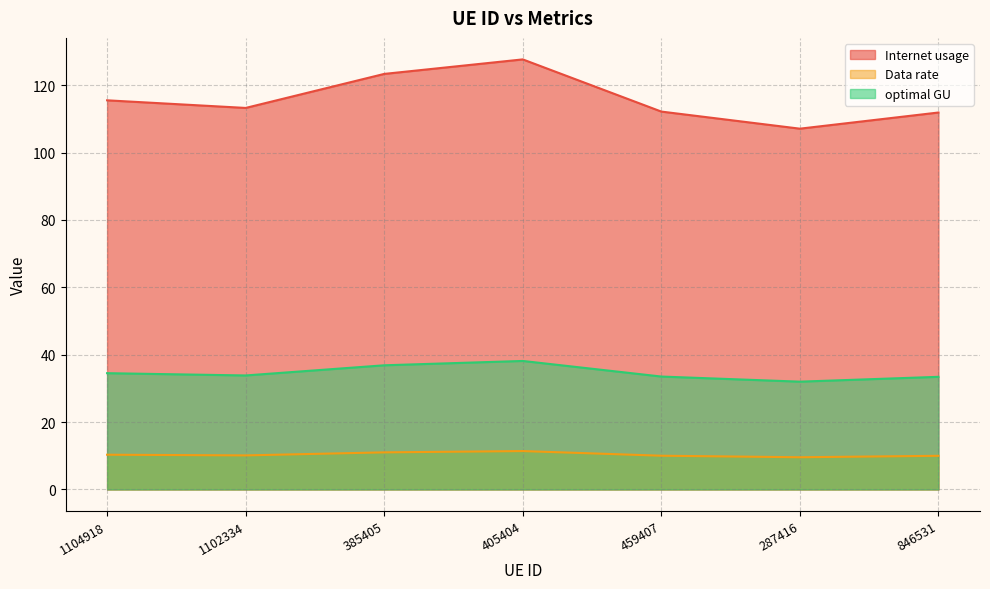

What position from the left is 1104918?

1